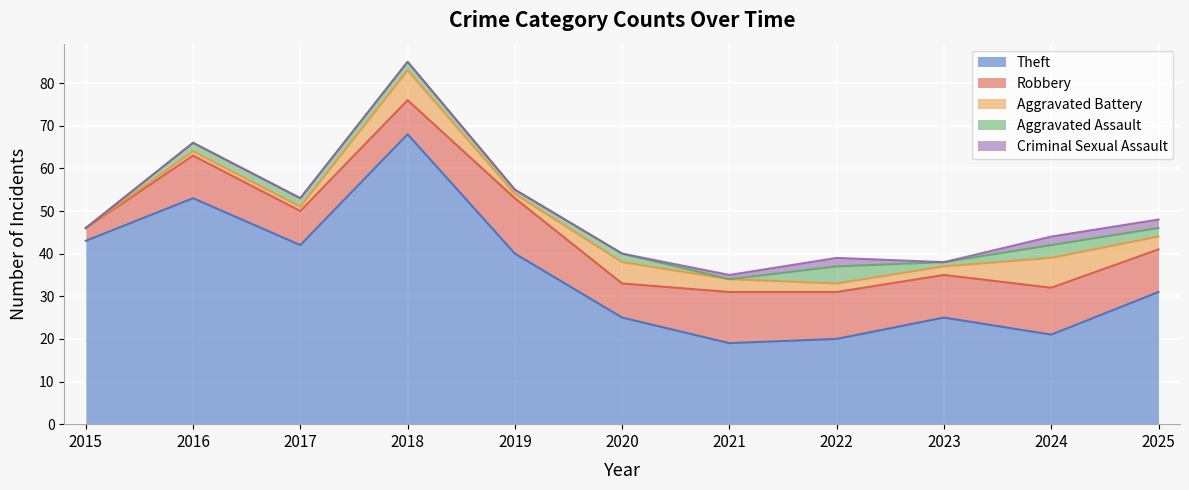

At which label does Robbery first exceed 10?

2019